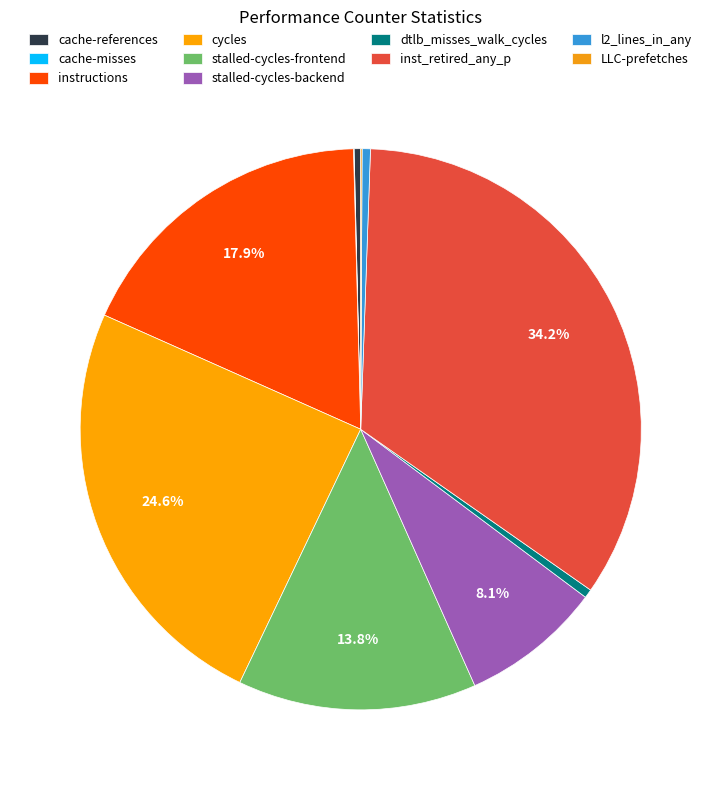

To the nearest percent, what is the combined percentage of instructions and stalled-cycles-frontend?

32%